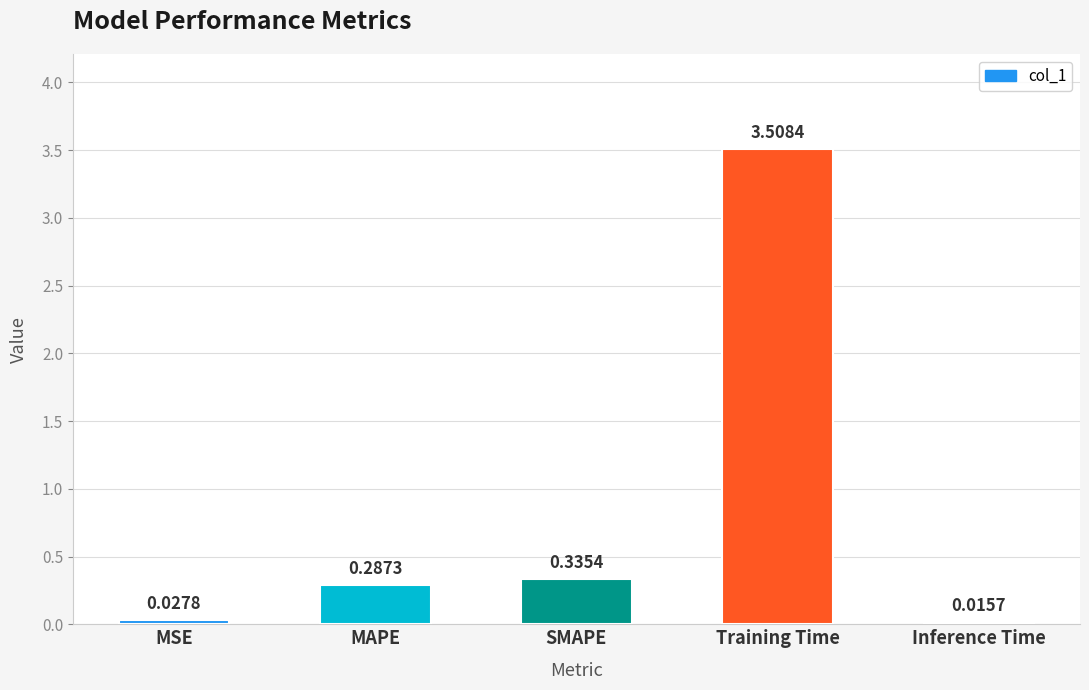

Which label corresponds to the smallest value in the chart?

Inference Time